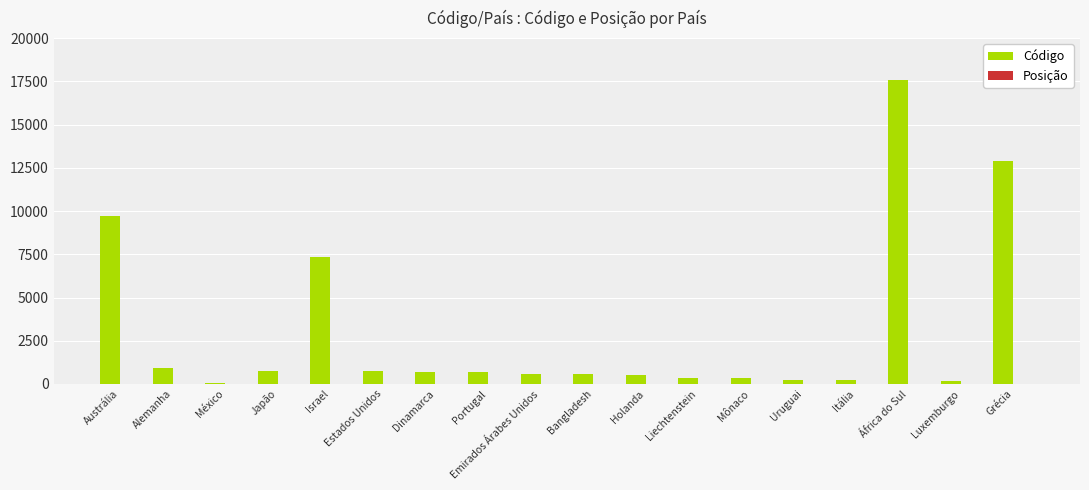

What is the sum of all Código values?

54226